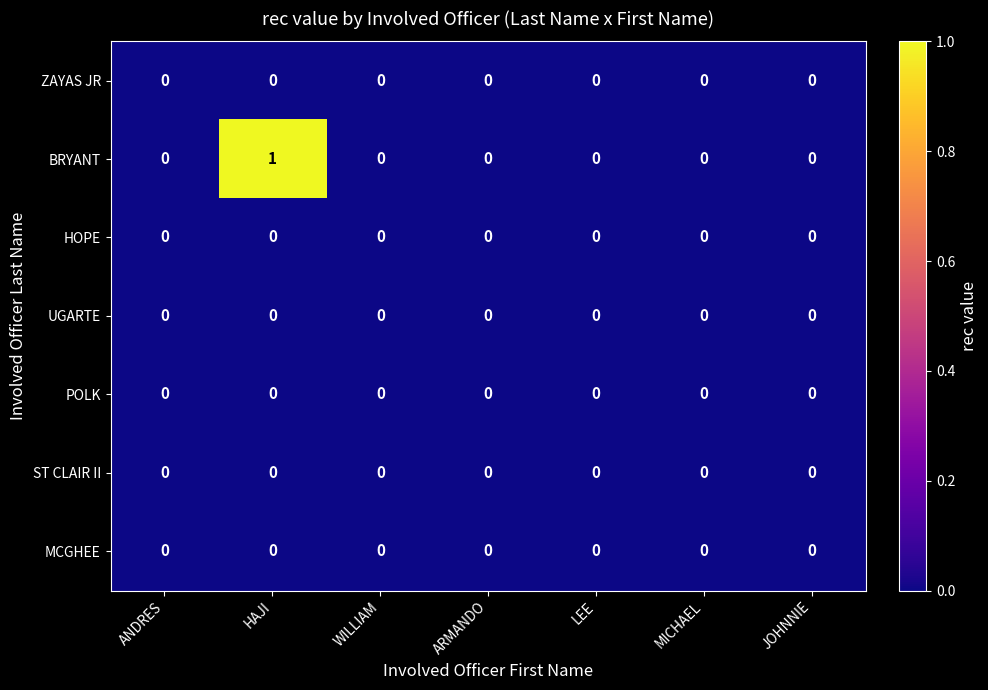

Which series has the largest total across all categories?

BRYANT